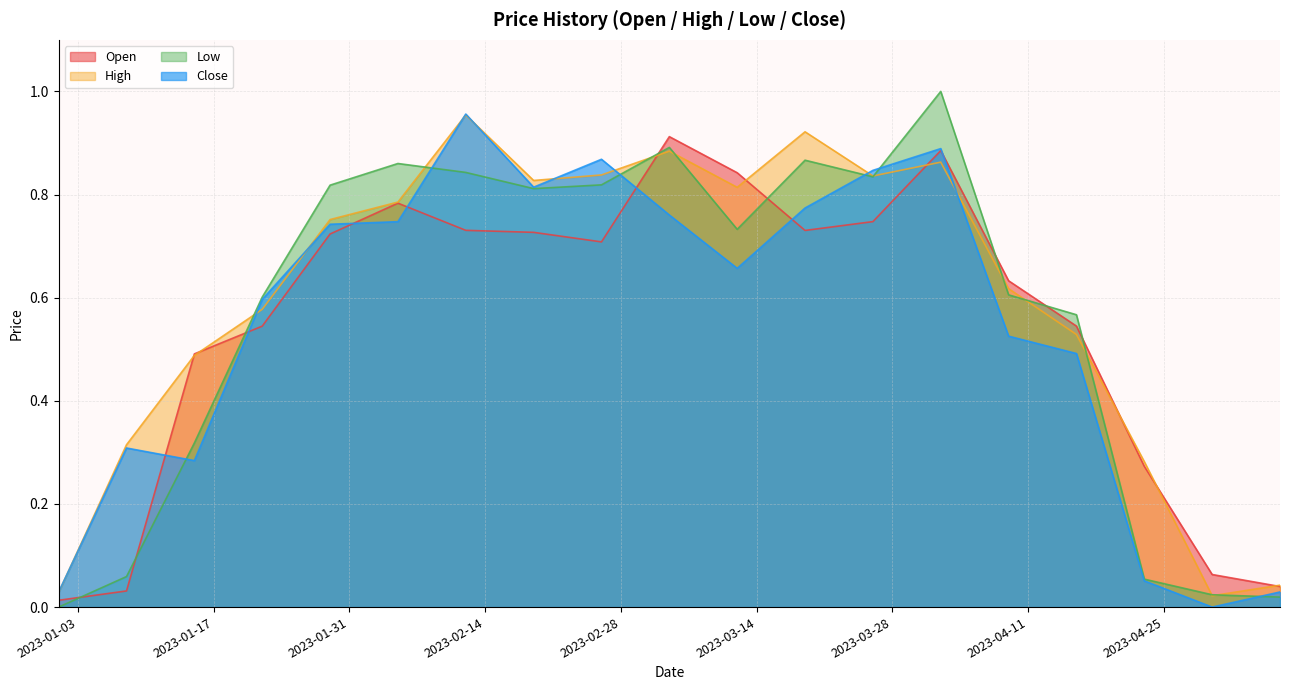

True or false: Close has a value of 0.8 at 2023-03-26.

True